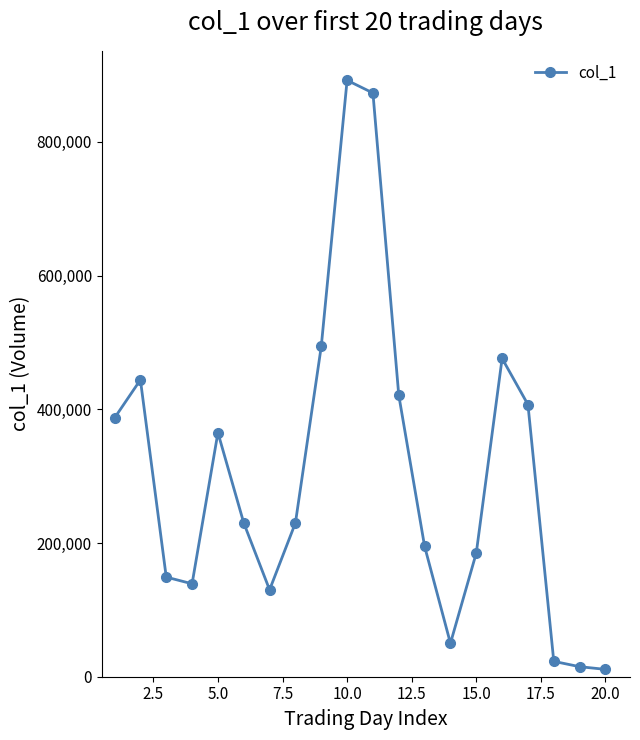

What is the average value?

305800